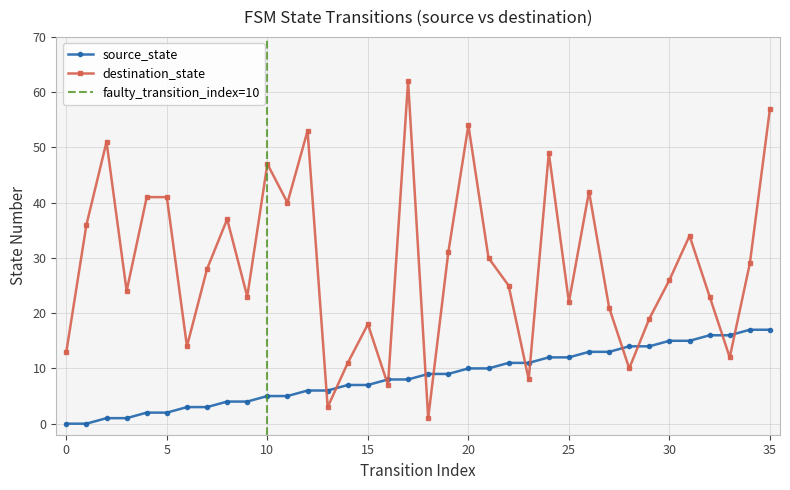

What value does the destination_state series have at 12, to the nearest 5?

55